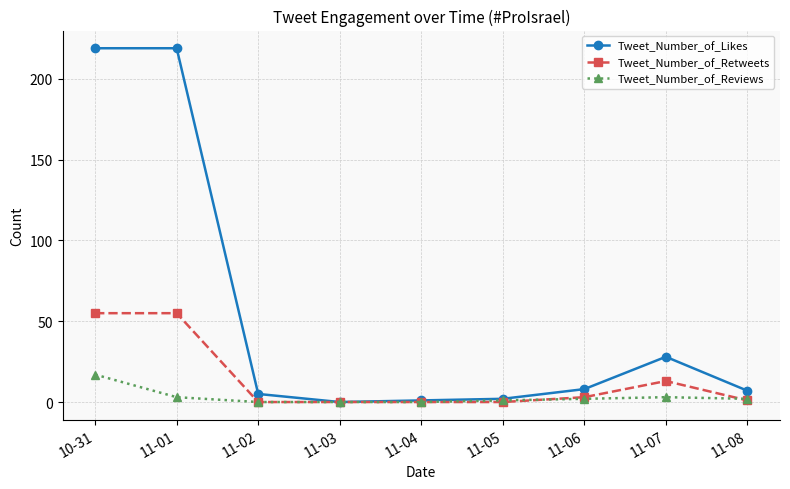

How many series are shown in this chart?

3